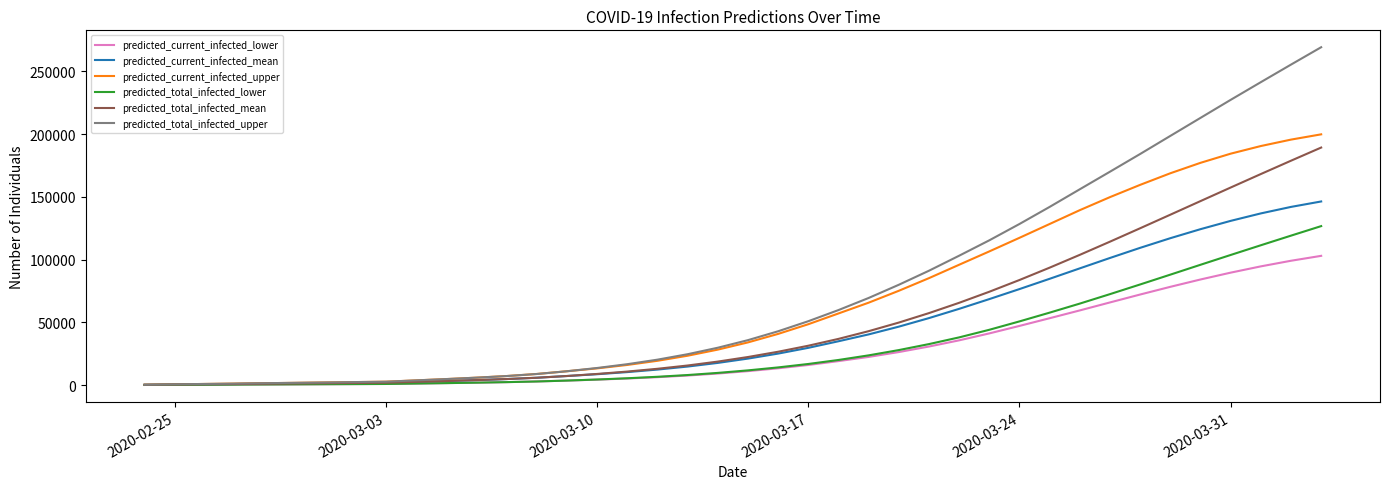

Does the chart display data point markers on the line(s)?

No